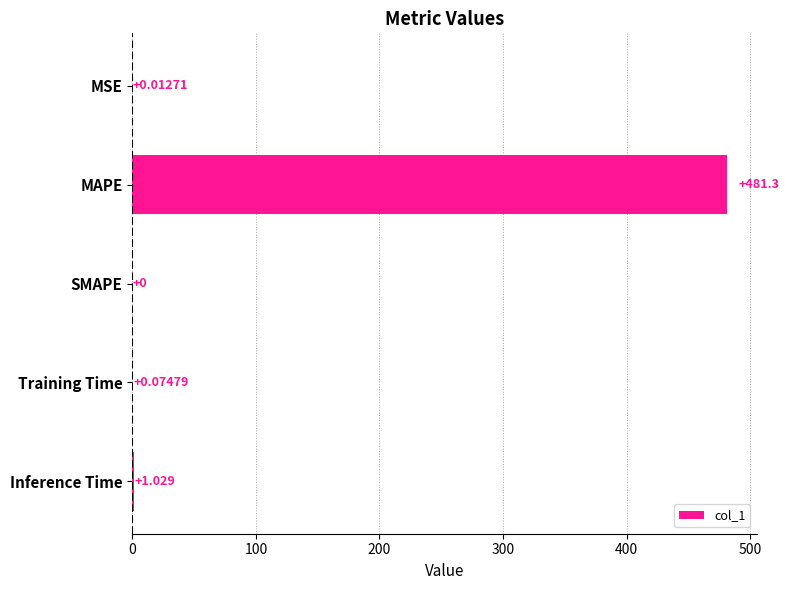

Between Inference Time and SMAPE, which is larger?

Inference Time